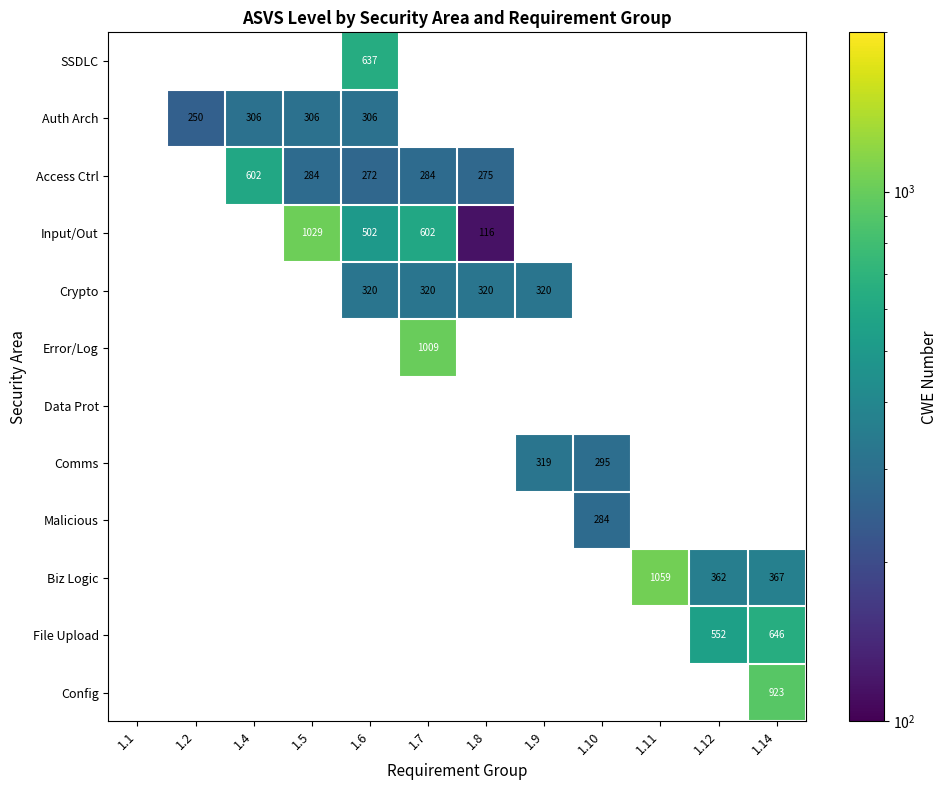

The Comms series shows 295 at 1.10. True or false?

True